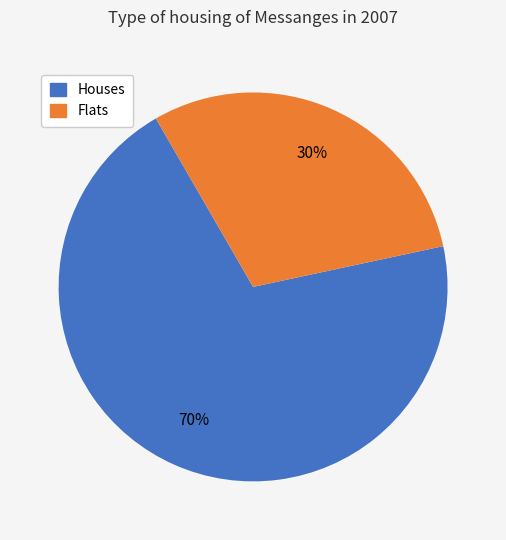

How many slices are in this pie chart?

2